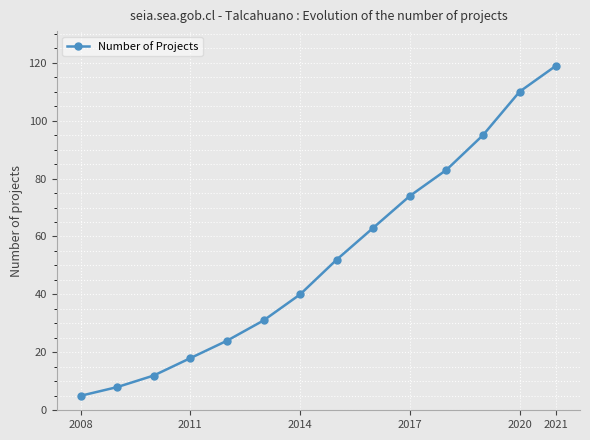

True or false: there are more than 1 points higher than both neighbors.

False